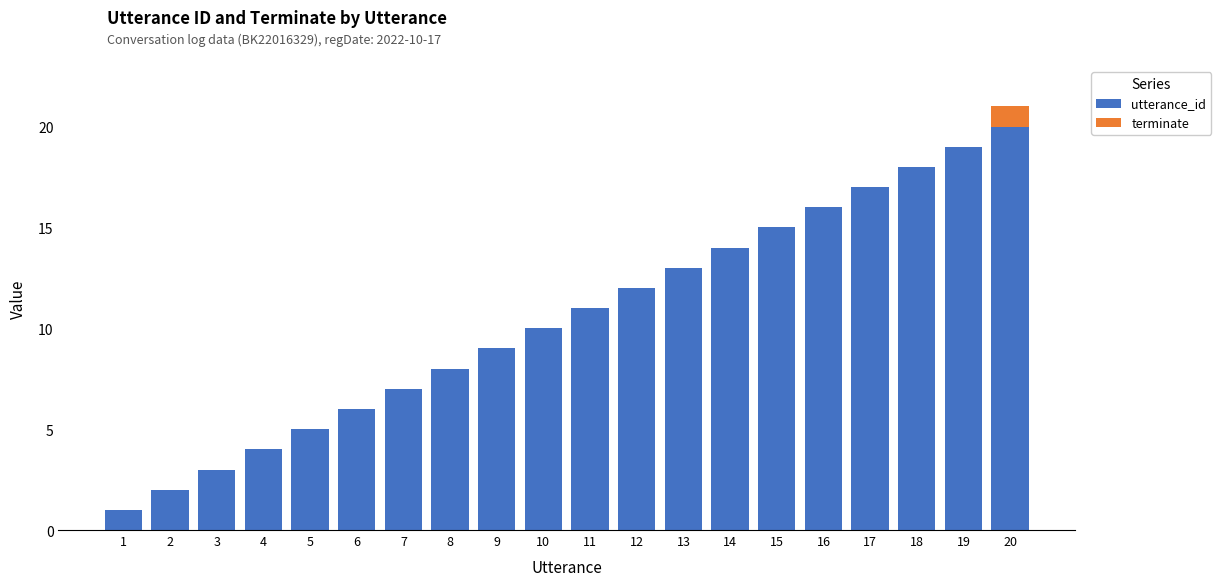

At which label is utterance_id closest to 10?

10